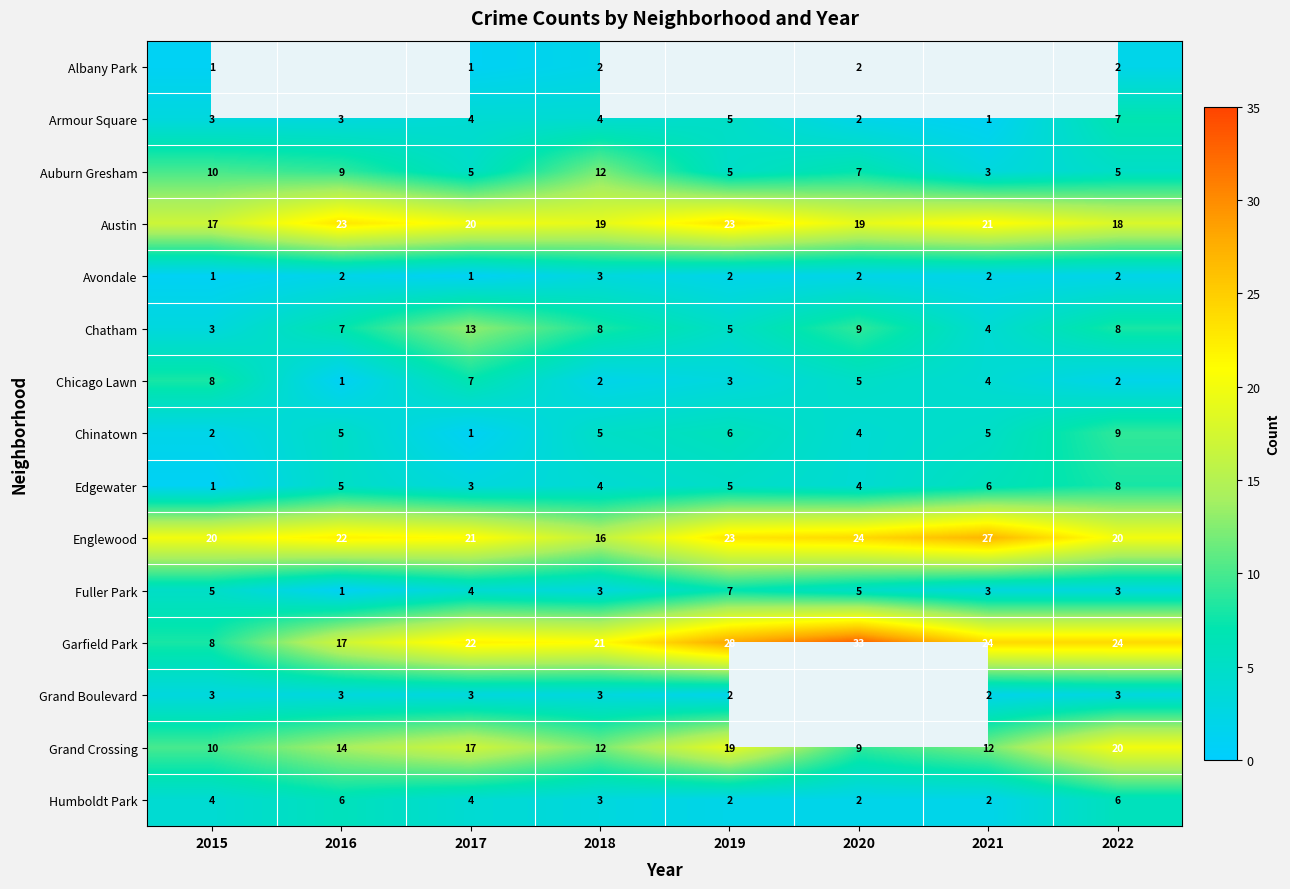

What is the spread (max minus min) of values at 2017?

21